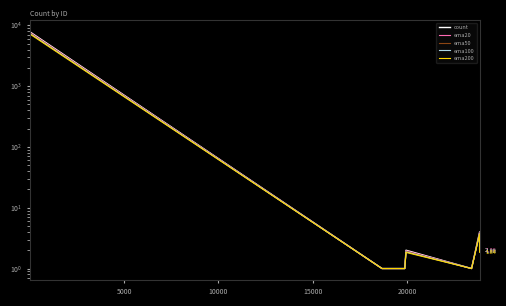

Is the value of ema50 at 15000 greater than the value of ema200 at 15000?

Yes